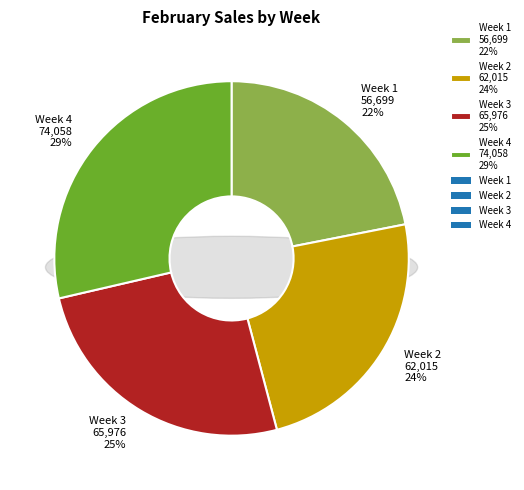

Rank the categories by value from lowest to highest.

Week 1, Week 2, Week 3, Week 4